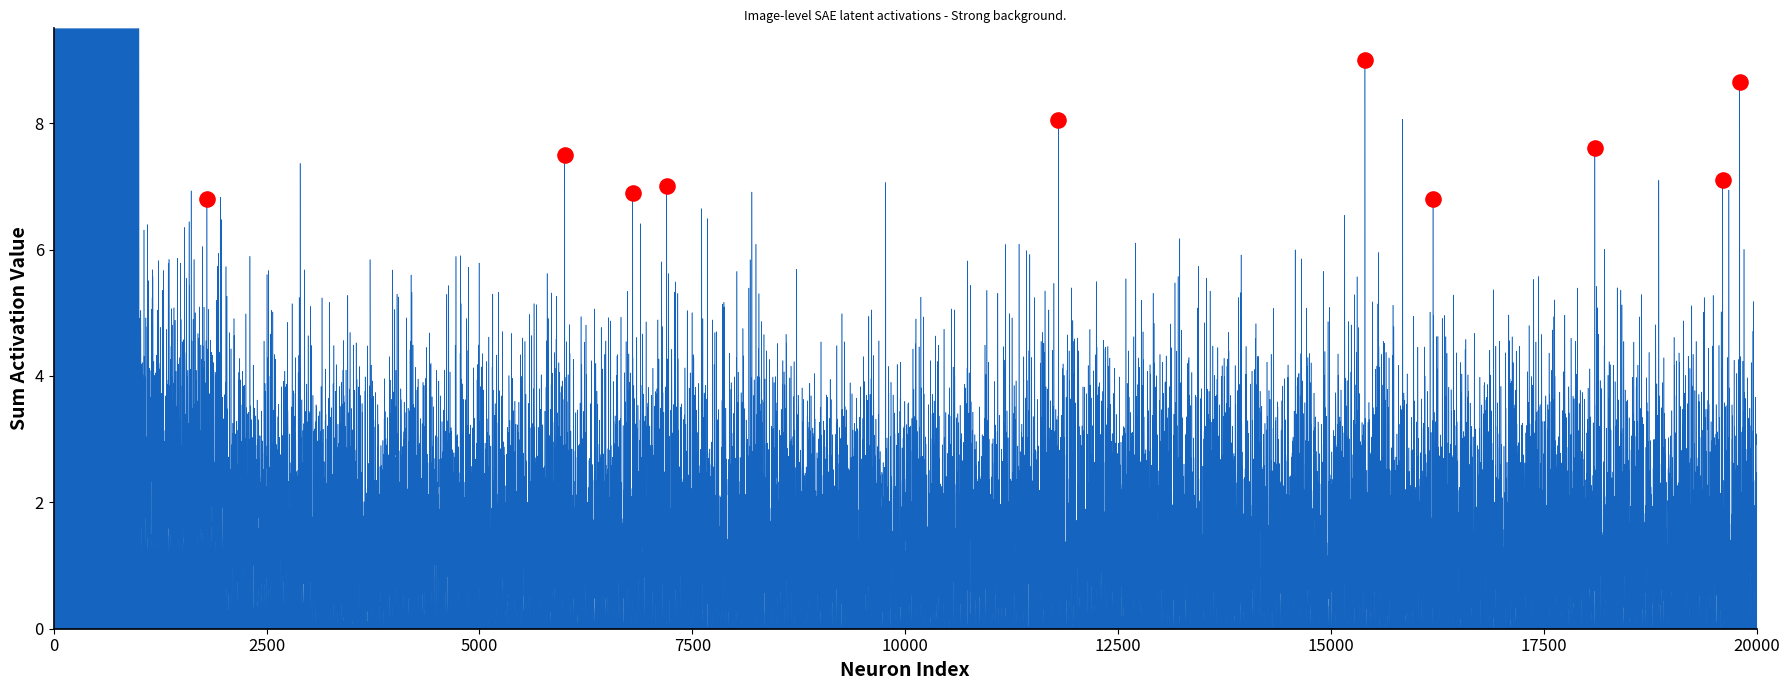

What is the average X value?

12270.0